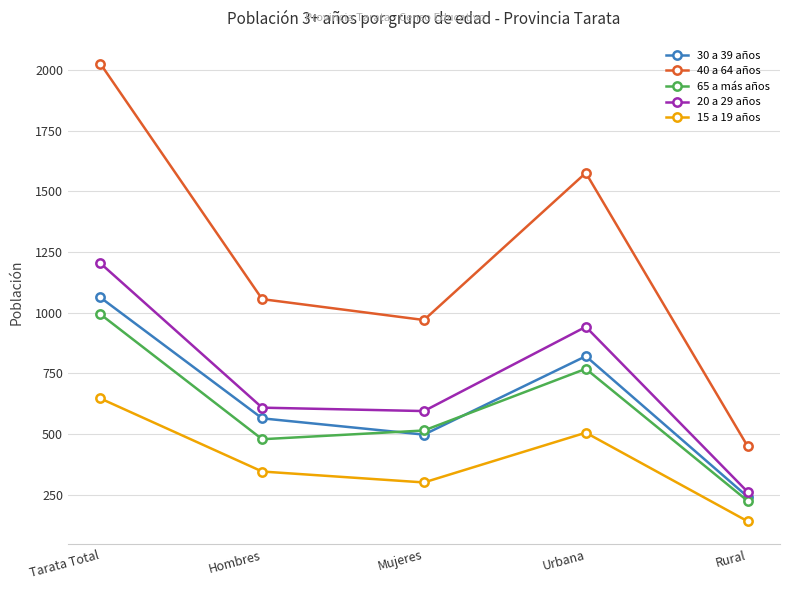

Read the 40 a 64 años value at Rural.

450